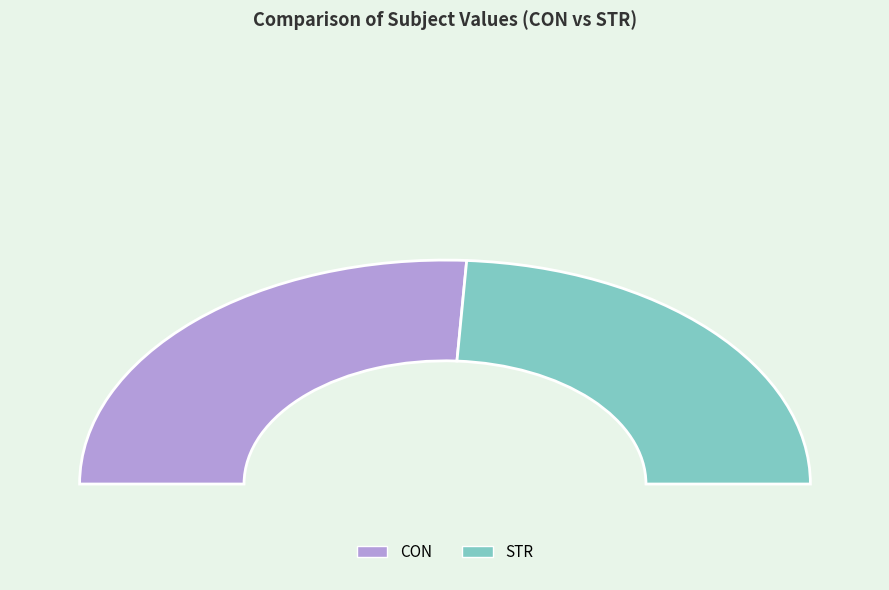

How much of the chart is everything except STR?

51.9%